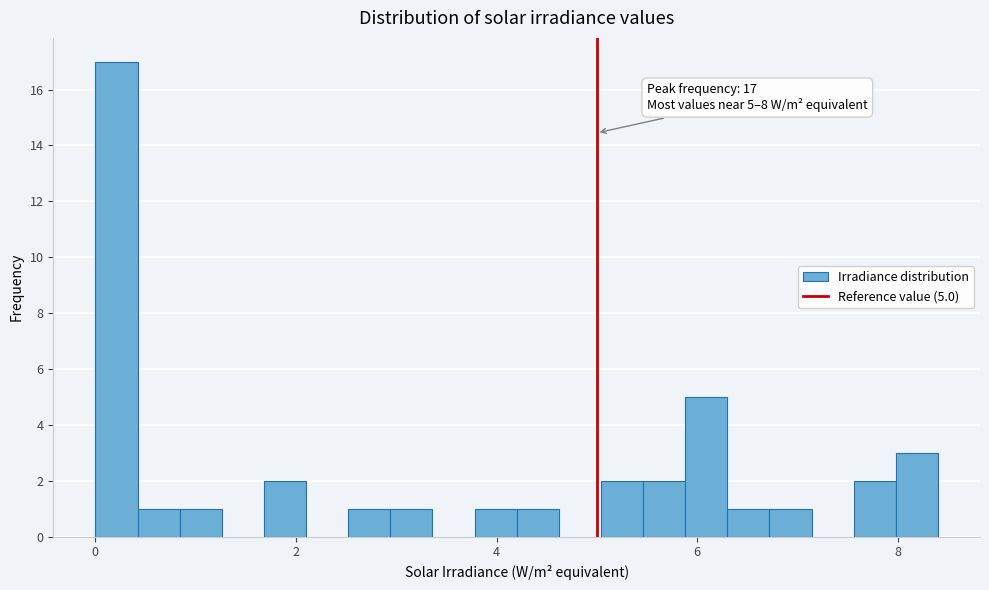

Around what value on the x-axis is the tallest bar? Give the approximate position of its centre, as read against the axis.

0.2